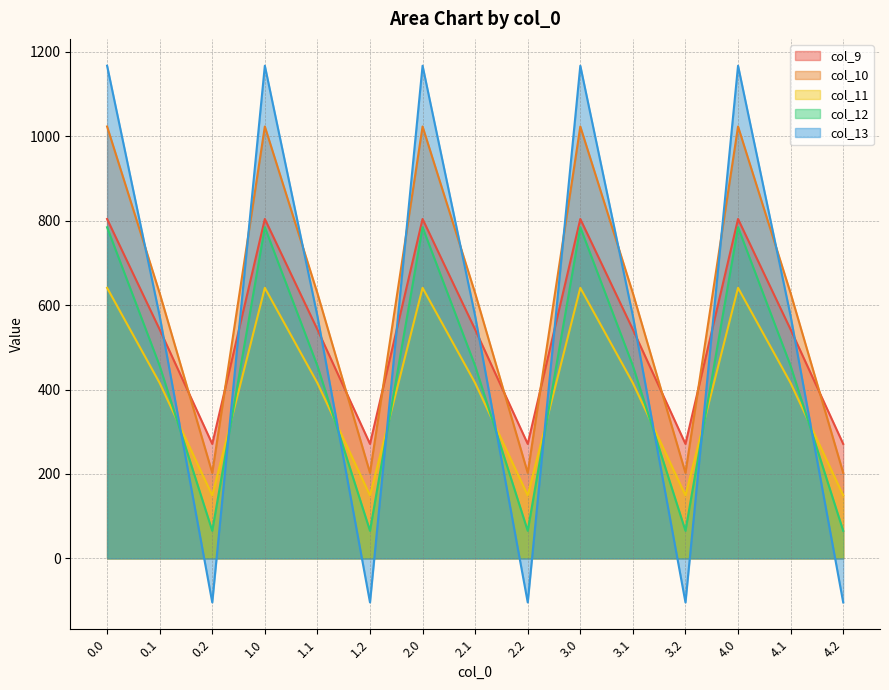

Between which two adjacent categories do col_11 and col_13 first intersect?

0.1 and 0.2